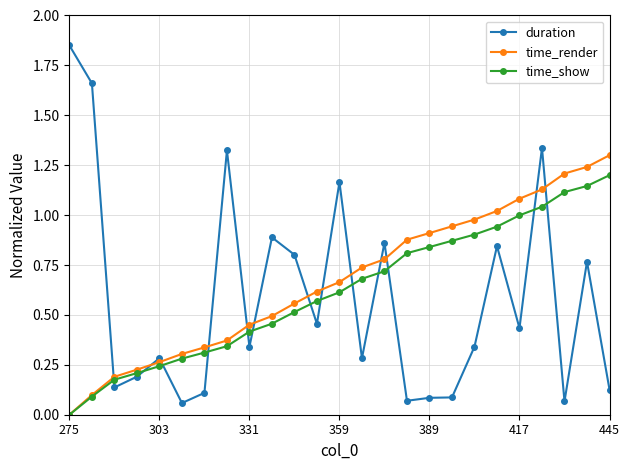

List the series in order of their peak value, lowest first.

time_show, time_render, duration